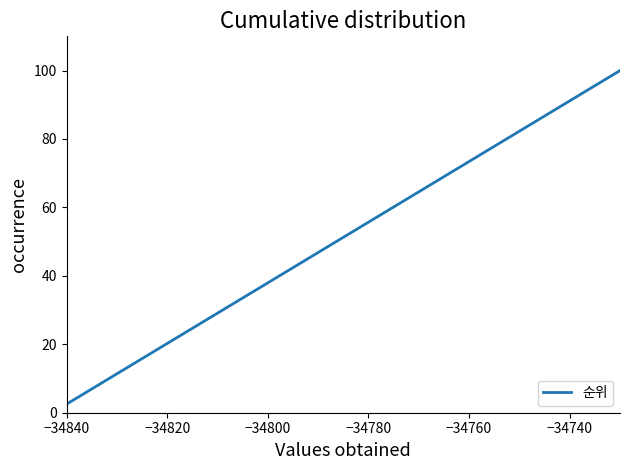

What is the difference between the maximum and minimum values?

97.5